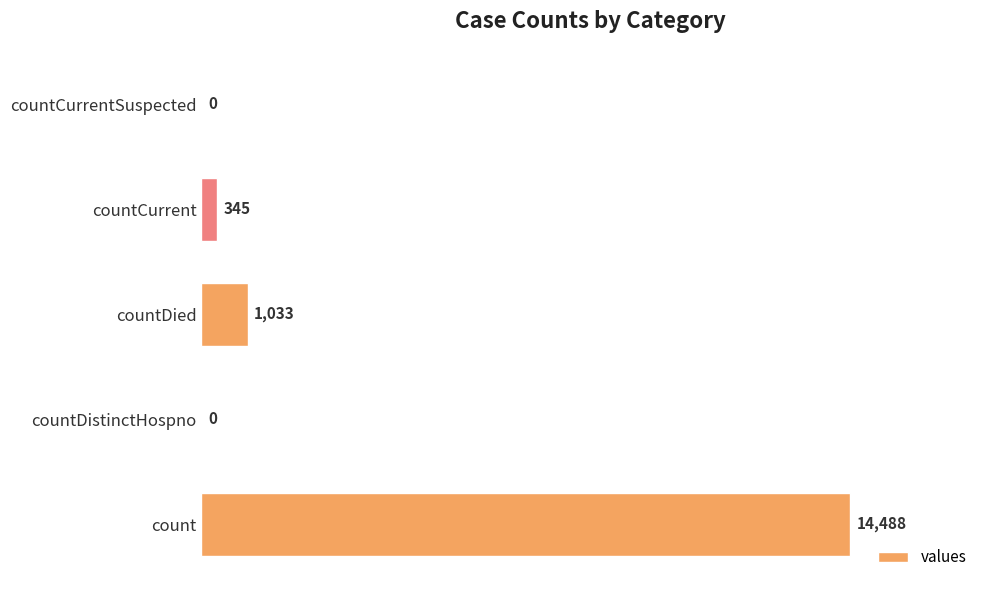

Is it true that the value at count is 14488?

True